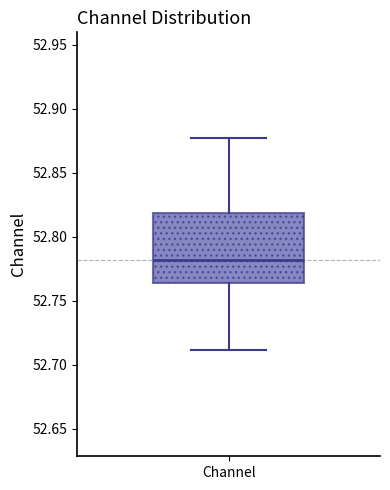

Read this box plot against the y-axis: the position of the median line, the range covered by the box, and the ends of both whiskers. The values are not printed on the chart, so give them approximately, as read against the axis.

median 52.780, box 52.765 to 52.820, whiskers 52.710 to 52.875